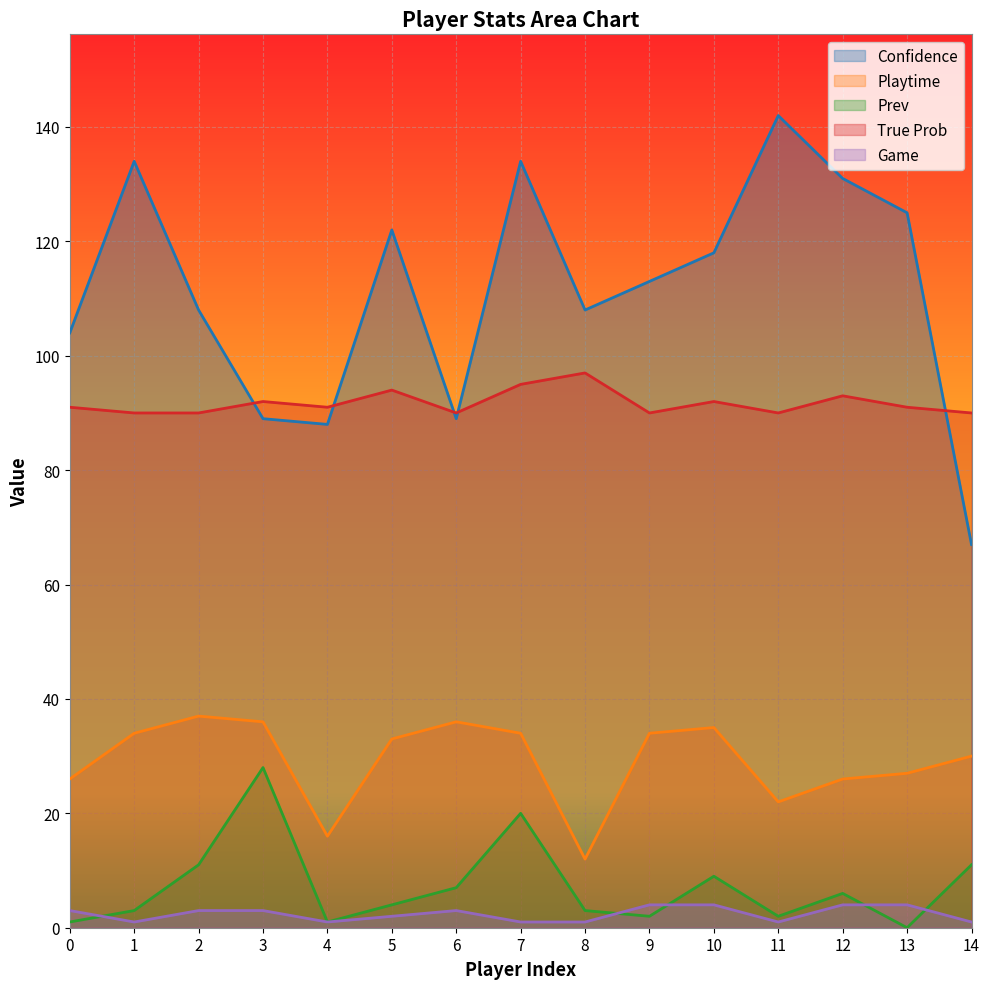

What are all the series names shown in the legend?

Confidence, Playtime, Prev, True Prob, Game